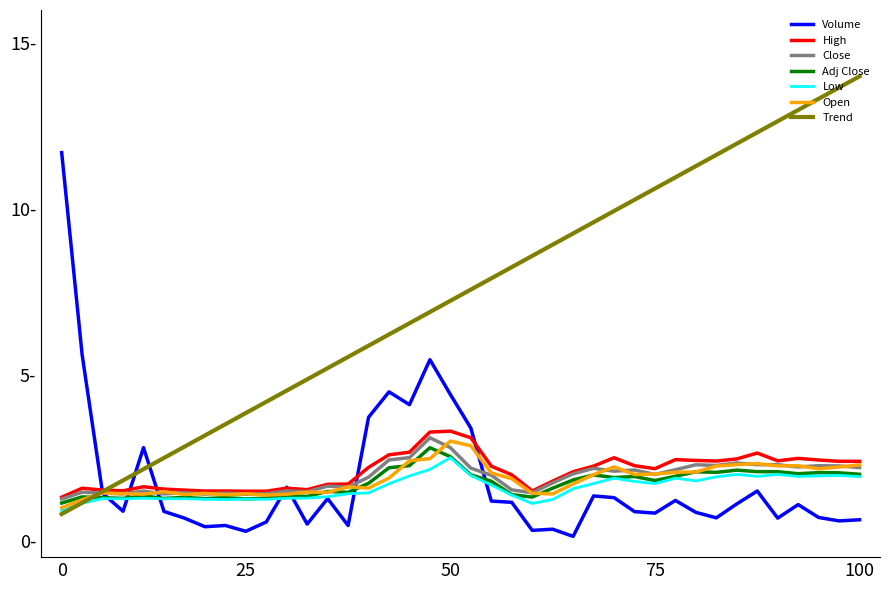

What are all the series names shown in the legend?

Volume, High, Close, Adj Close, Low, Open, Trend